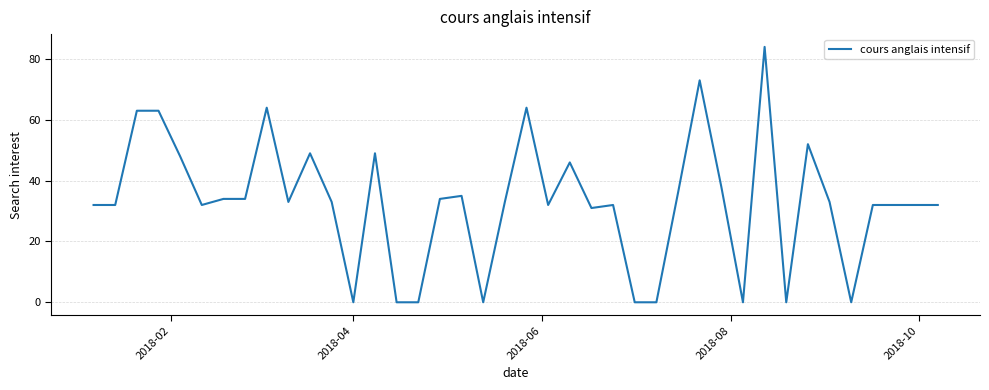

What is the greatest value displayed?

84